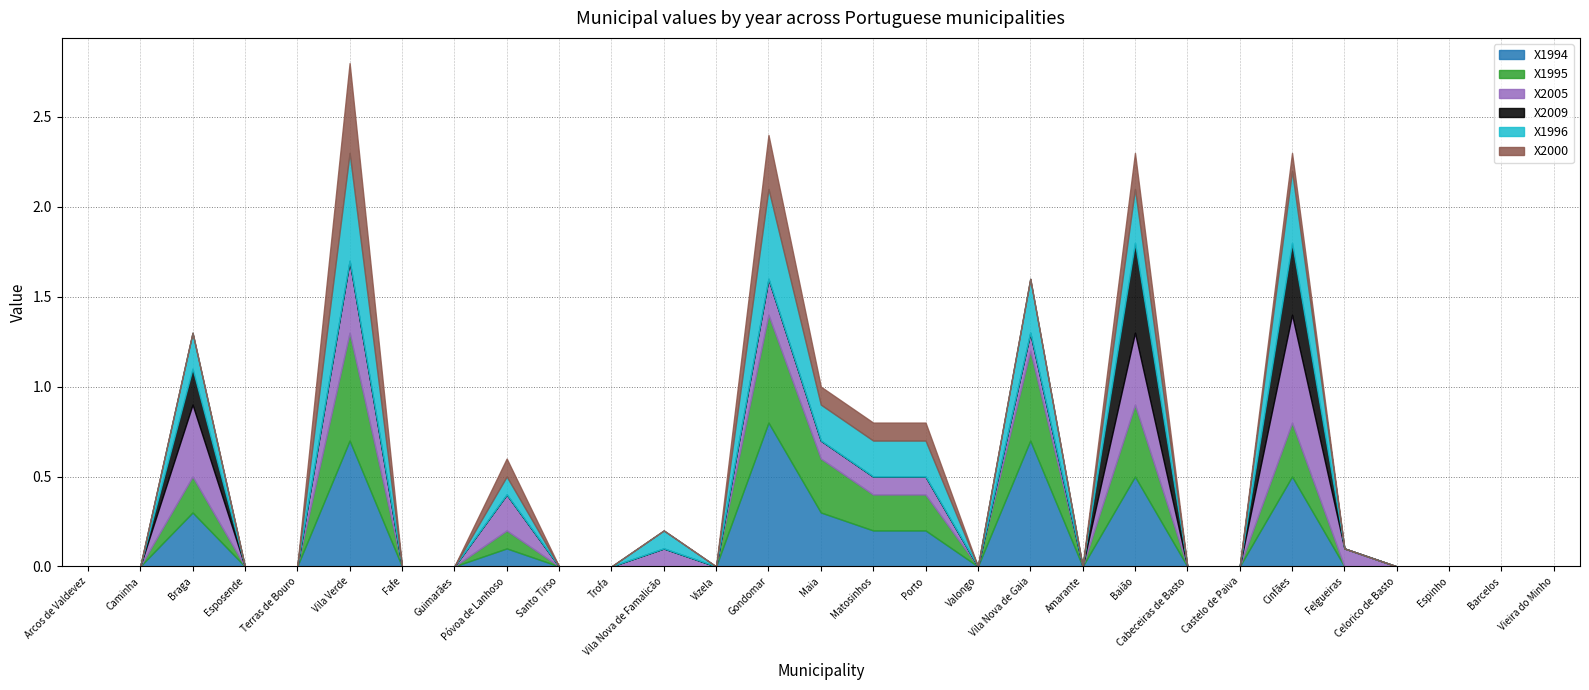

The X1995 series shows 0.0 at Espinho. True or false?

True